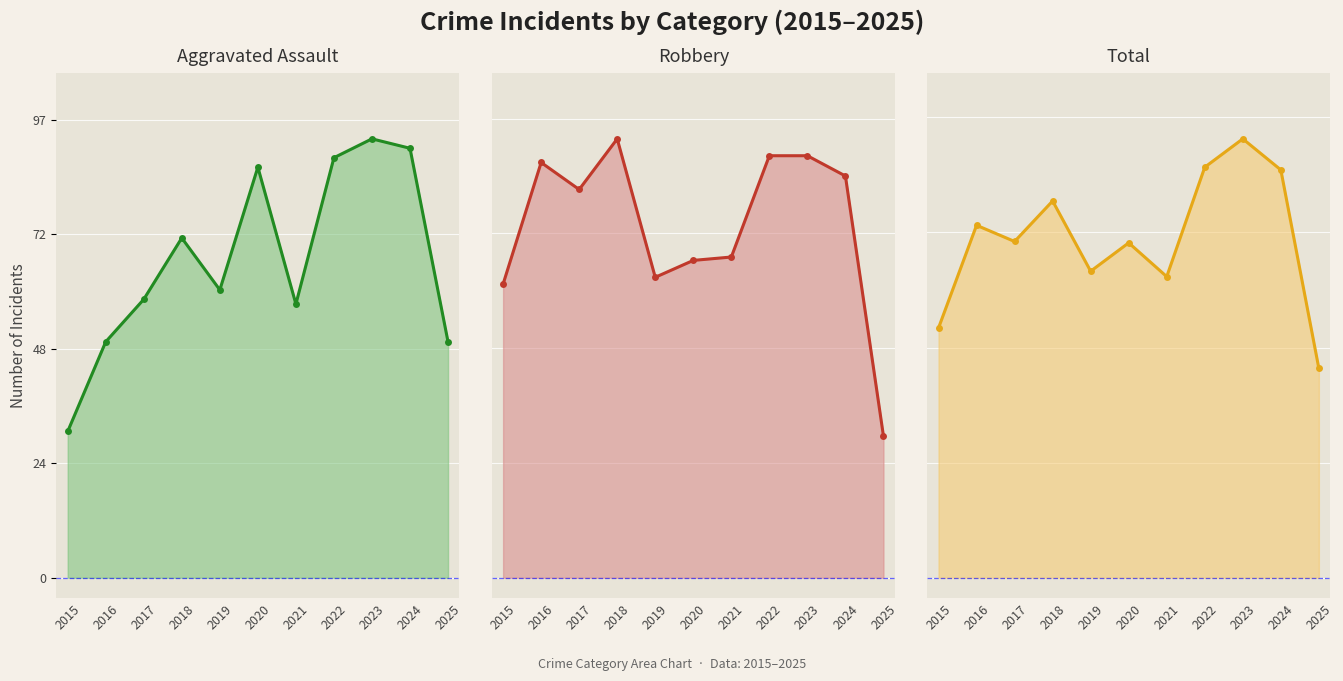

Between 2015 and 2022, which is larger?

2022